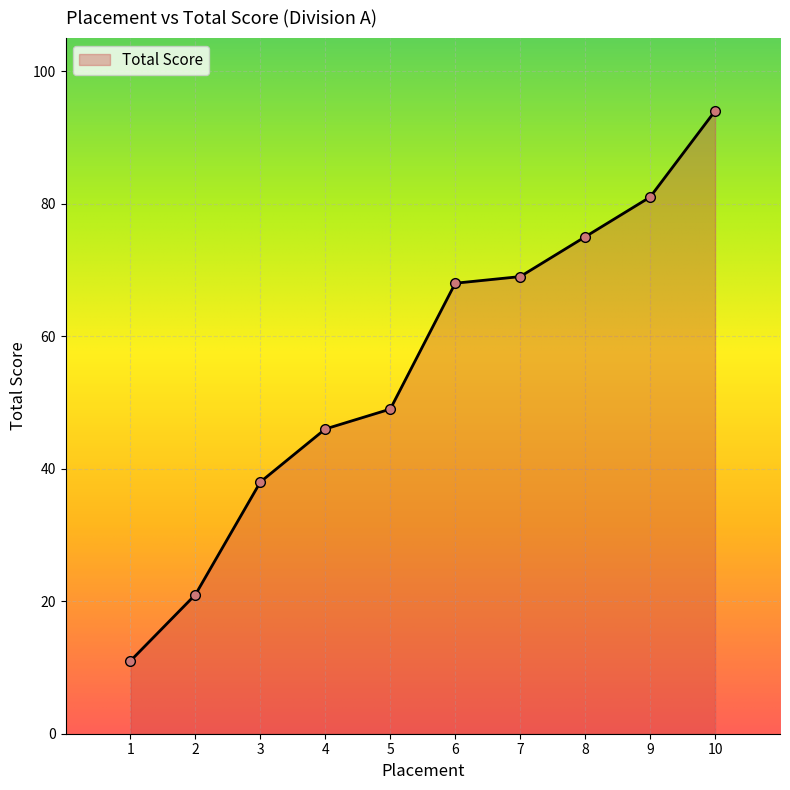

Between 10 and 4, which is larger?

10